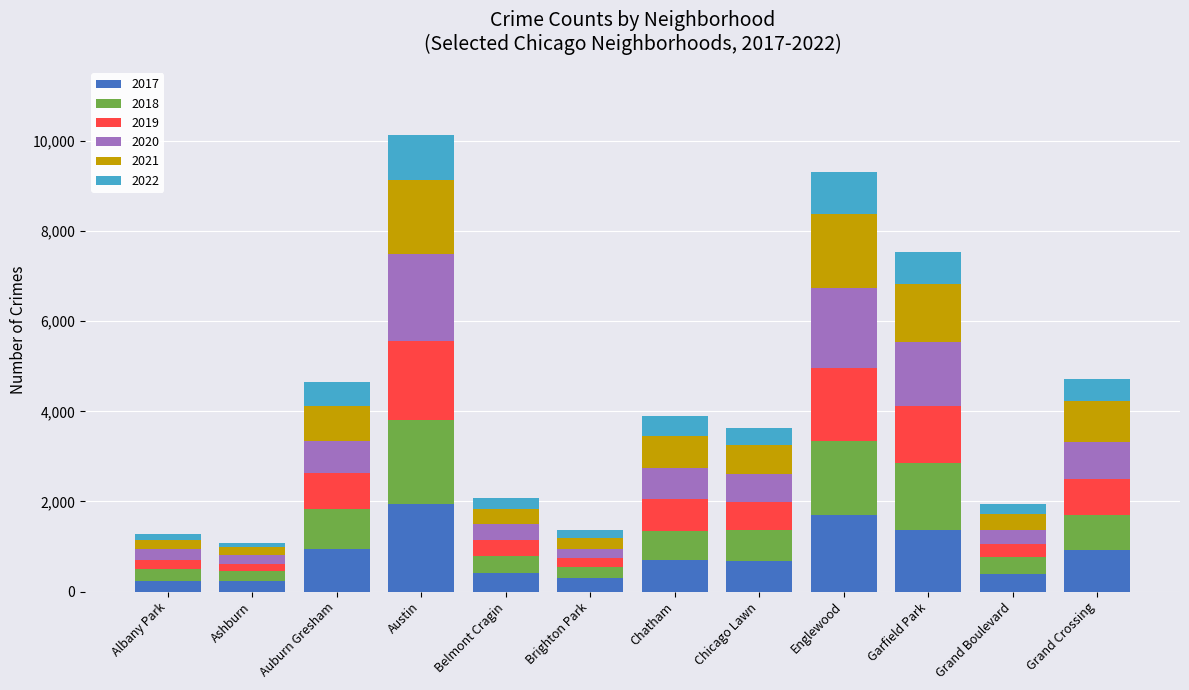

What is the total value across all series at Belmont Cragin?

2079